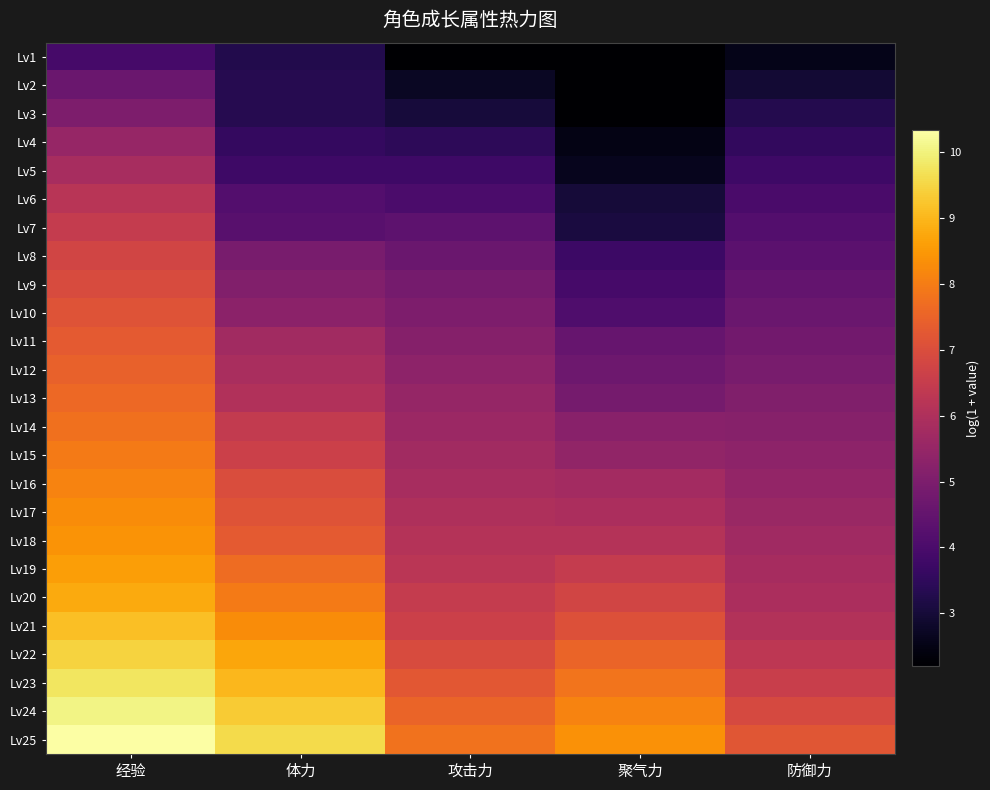

List the series in order of their peak value, highest first.

Lv25, Lv24, Lv23, Lv22, Lv21, Lv20, Lv19, Lv18, Lv17, Lv16, Lv15, Lv14, Lv13, Lv12, Lv11, Lv10, Lv9, Lv8, Lv7, Lv6, Lv5, Lv4, Lv3, Lv2, Lv1